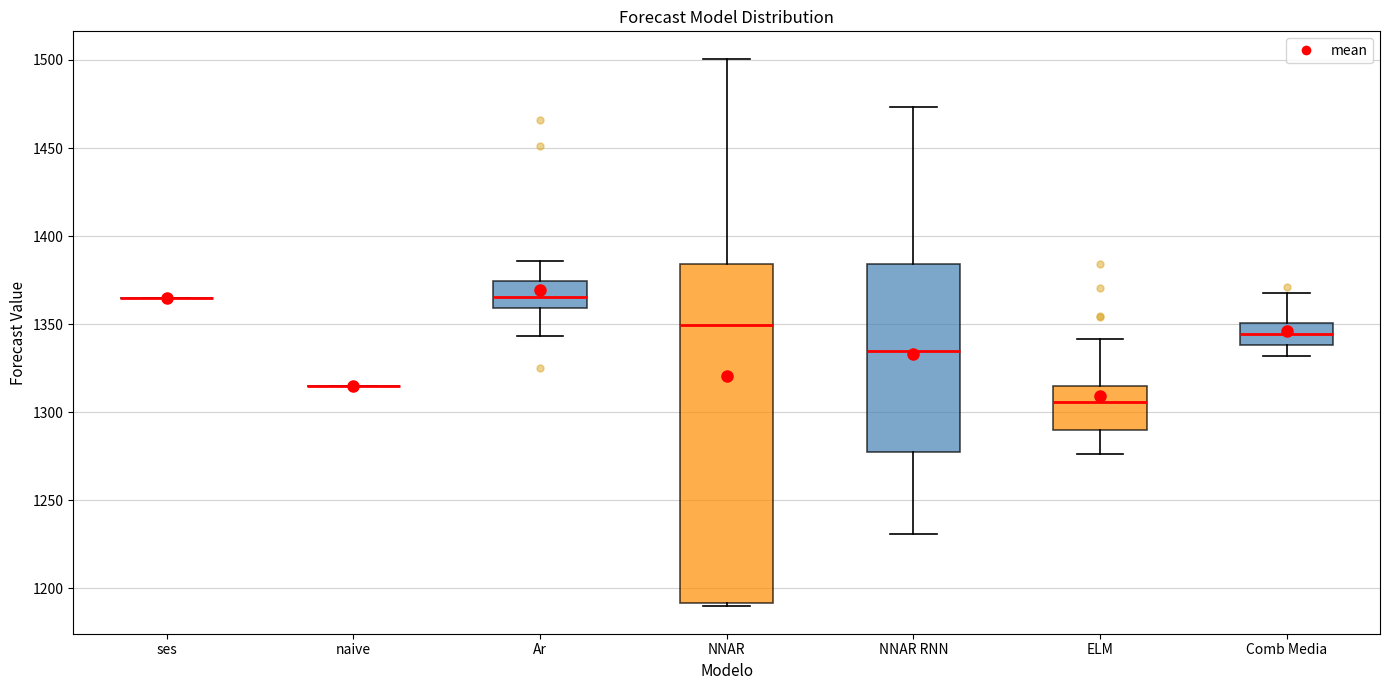

Reading left to right, transcribe this box plot: for each box, give where its median line is, the range the box spans, and where its two whiskers end, as read against the y-axis. The values are not printed on the chart, so give them approximately, as read against the axis.

ses: box collapsed to a line at 1365, whiskers 1365 to 1365
naive: box collapsed to a line at 1315, whiskers 1315 to 1315
Ar: median 1365, box 1360 to 1375, whiskers 1345 to 1385
NNAR: median 1350, box 1190 to 1385, whiskers 1190 (just below the box's lower edge) to 1500
NNAR RNN: median 1335, box 1280 to 1385, whiskers 1230 to 1475
ELM: median 1305, box 1290 to 1315, whiskers 1275 to 1340
Comb Media: median 1345, box 1340 to 1350, whiskers 1330 to 1365